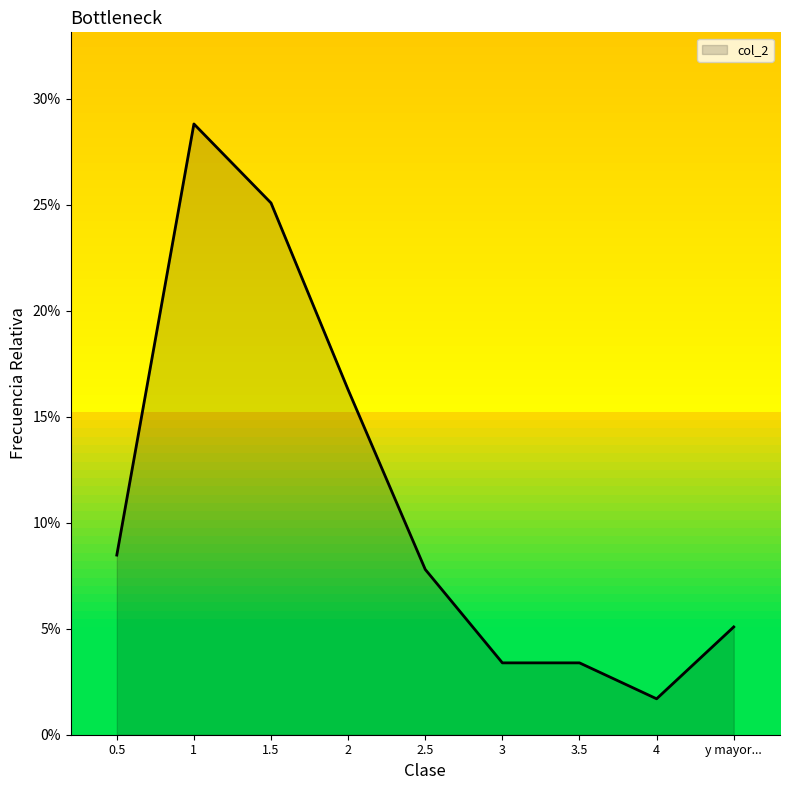

Does the chart have visible grid lines?

No